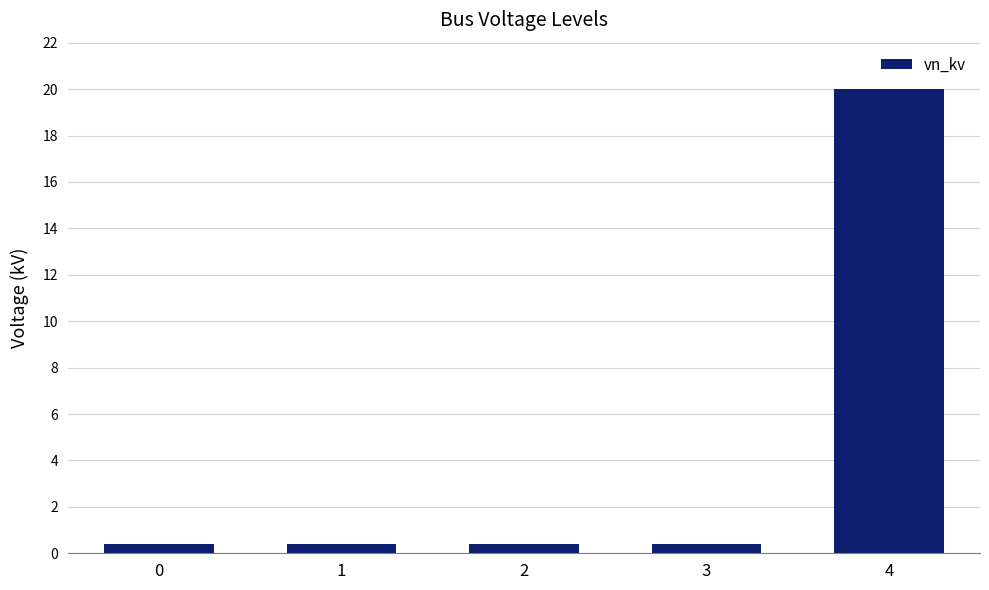

What is the sum of all values?

21.6